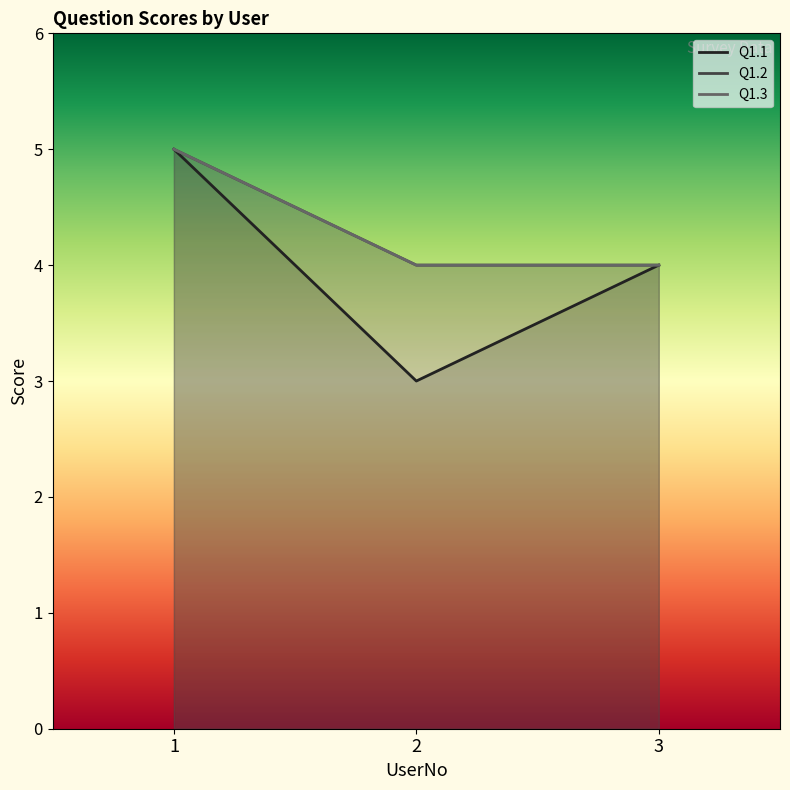

Read the Q1.2 value at 2.

4